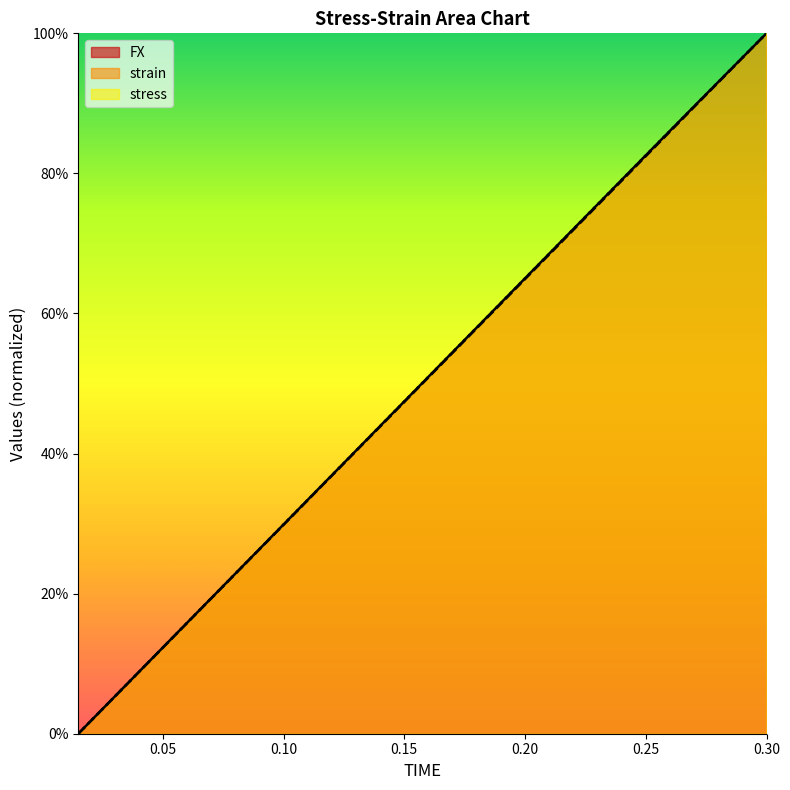

How many positive values does the FX series have?

19